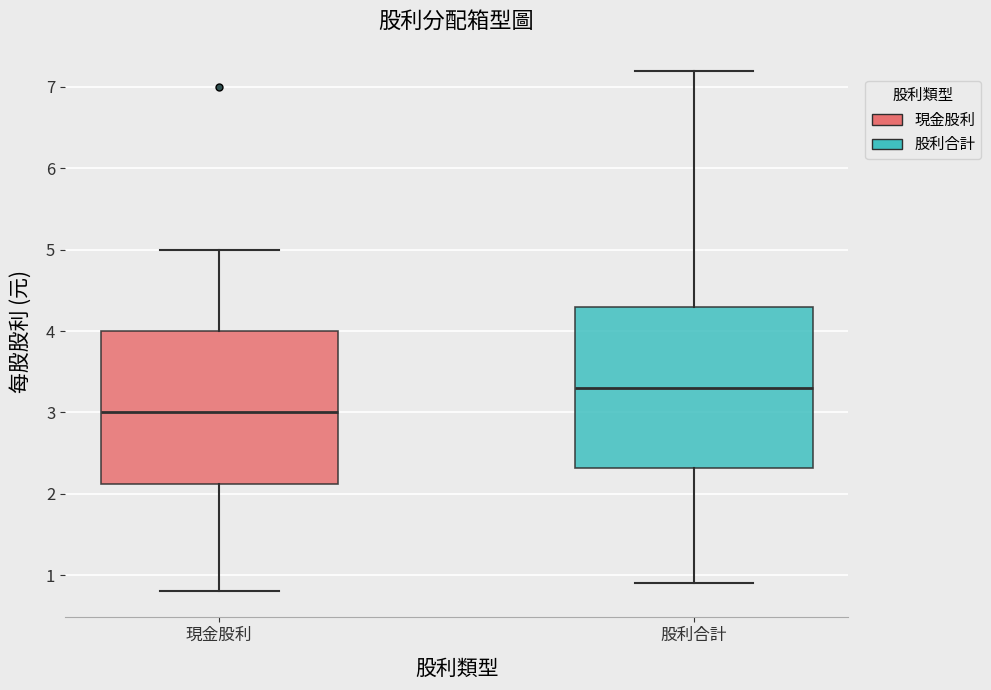

Reading left to right, read every box against the y-axis: the position of its median line, the range the box covers, and the ends of its whiskers. The values are not printed on the chart, so give them approximately, as read against the axis.

現金股利: median 3.0, box 2.1 to 4.0, whiskers 0.8 to 5.0
股利合計: median 3.3, box 2.3 to 4.3, whiskers 0.9 to 7.2